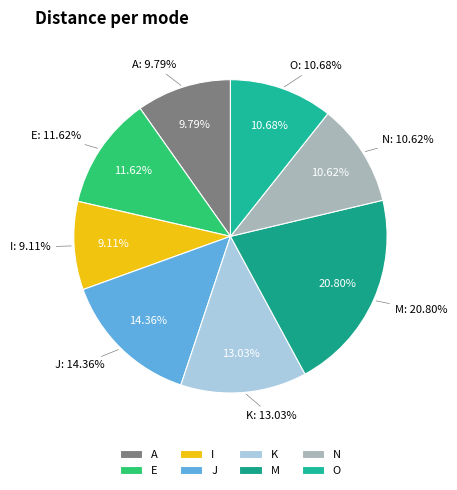

Rank the categories by value from highest to lowest.

M, J, K, E, O, N, A, I